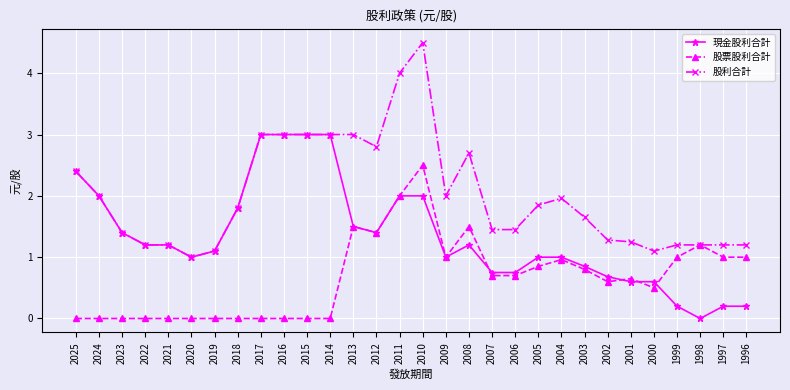

Which series ends up on top after the final intersection of 股票股利合計 and 現金股利合計?

股票股利合計